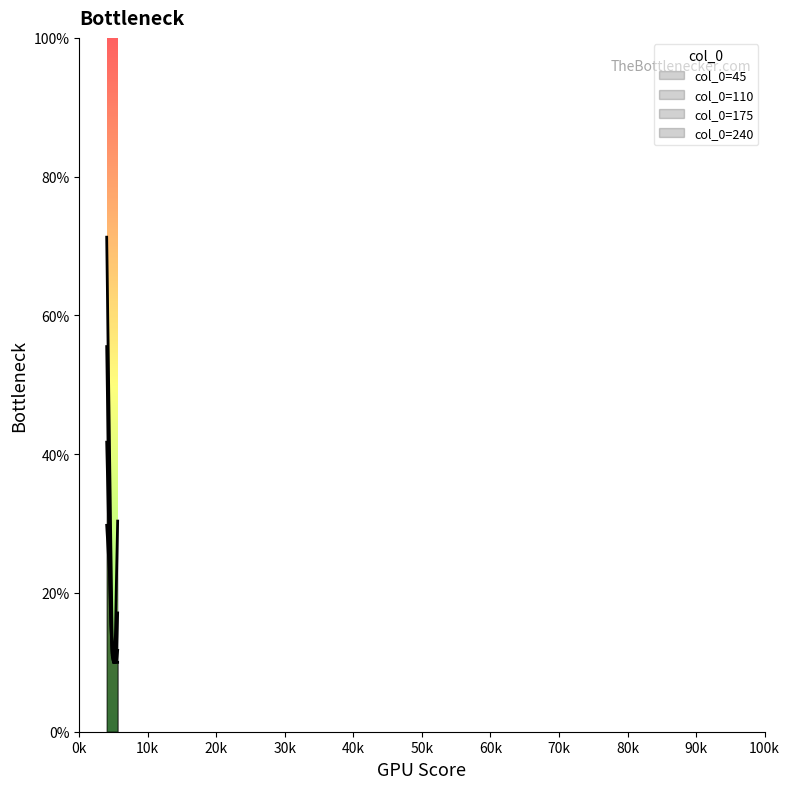

True or false: 45 and 110 cross at least once.

False